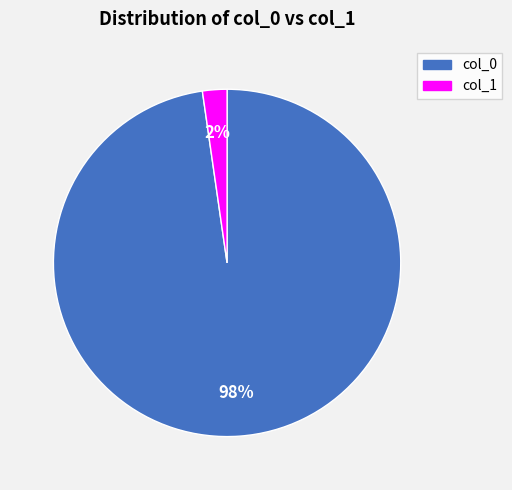

To the nearest percent, what percentage of the pie is col_1?

2%